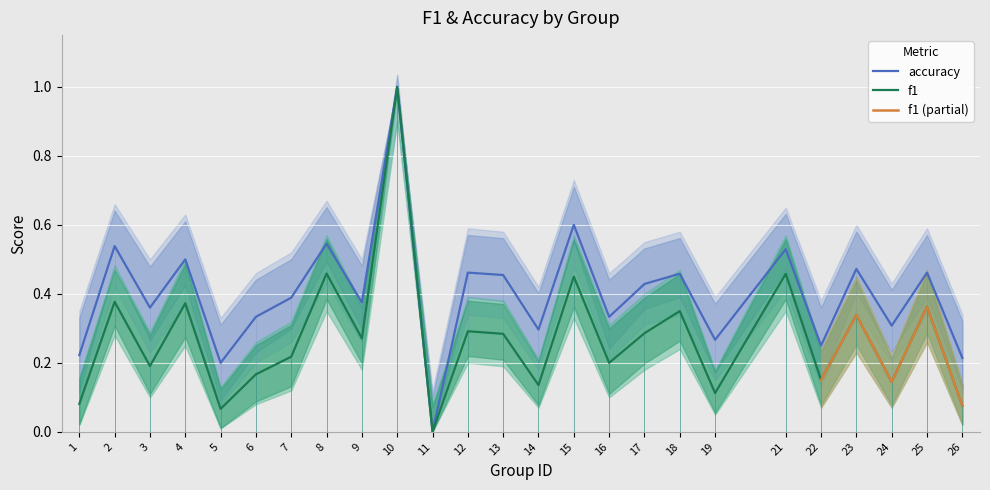

The f1 series shows 0.4 at 9. True or false?

False